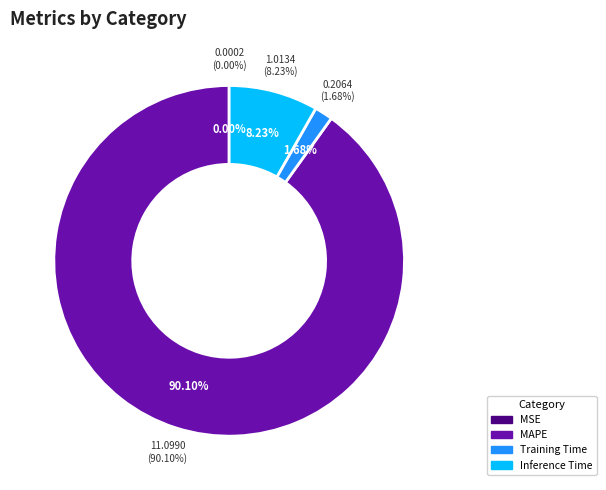

How many segments does this pie chart have?

4